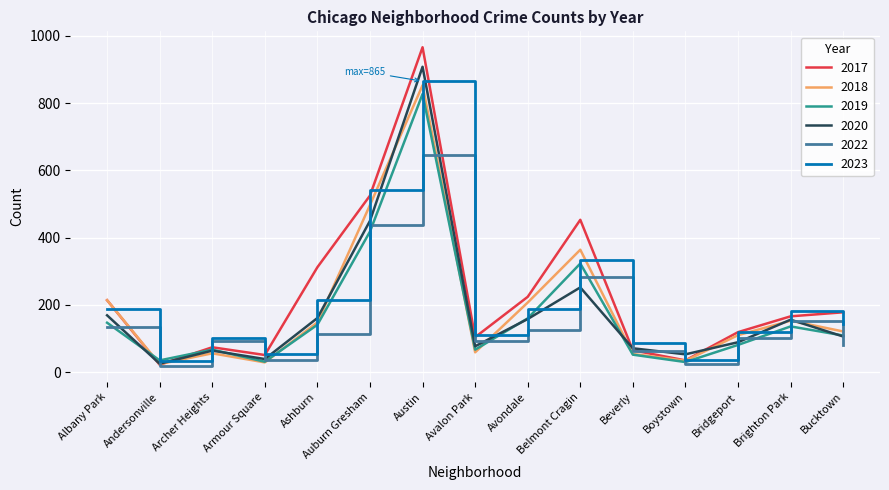

Does the chart display data point markers on the line(s)?

No